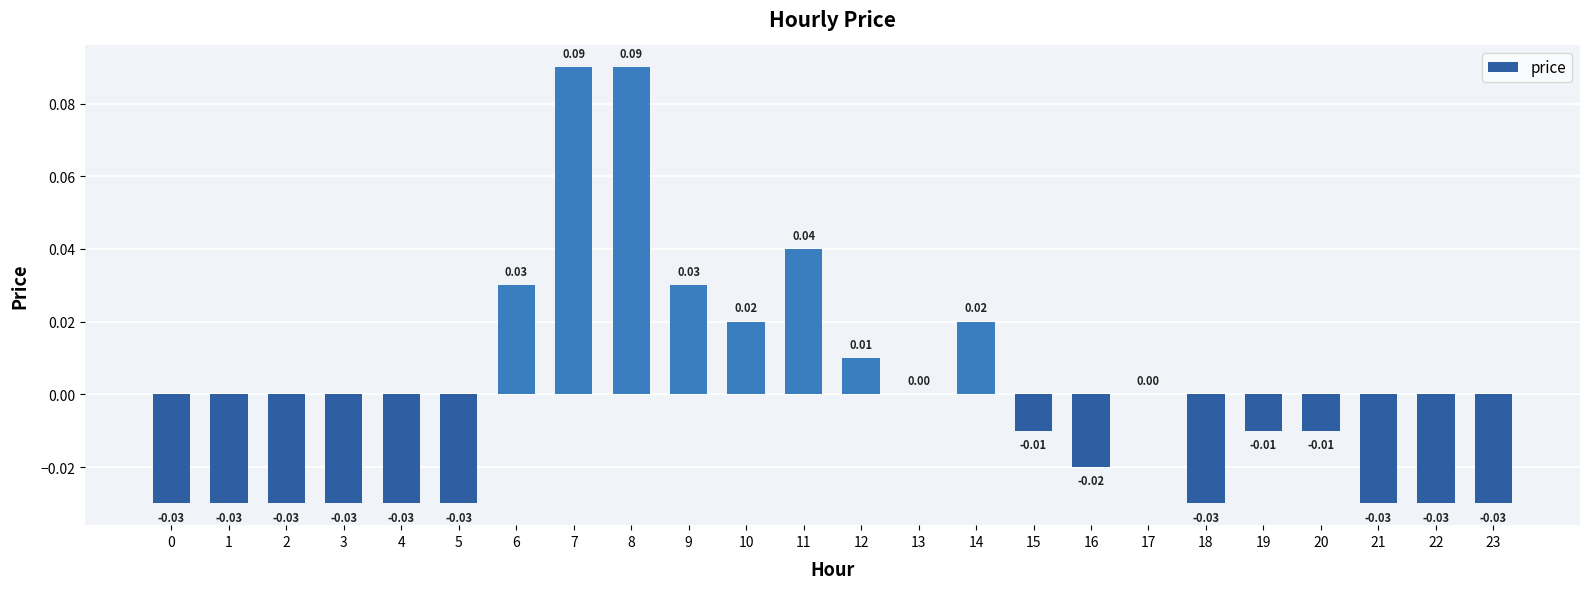

Which has a higher value, 15 or 11?

11